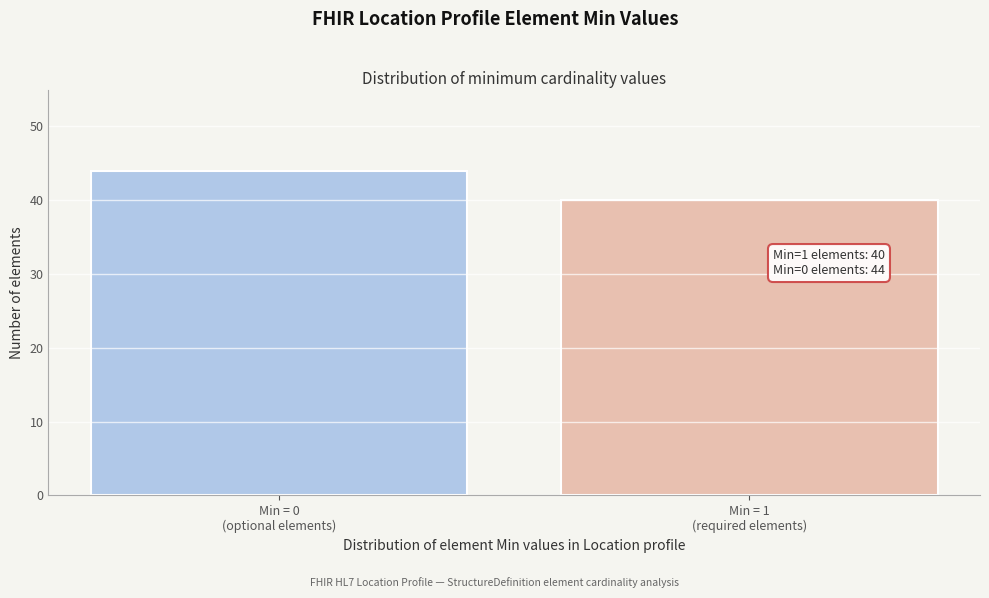

Reading left to right, what are all the values shown in this chart?

44	40